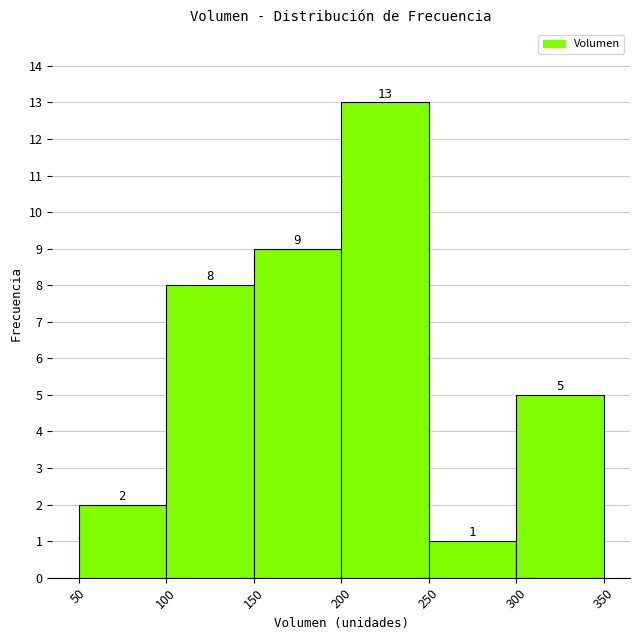

Over which range of the x-axis is the bar tallest?

200 to 250